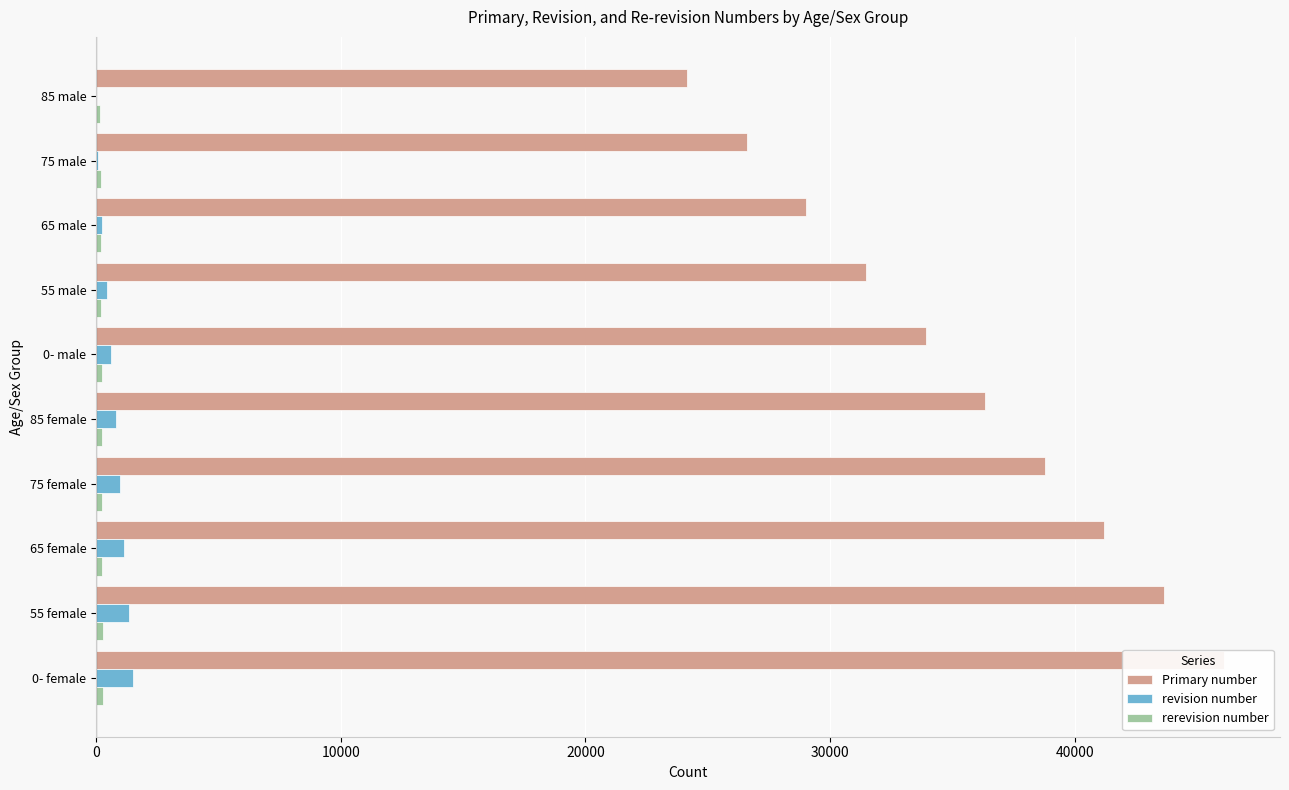

Which series has the widest spread of values?

Primary number